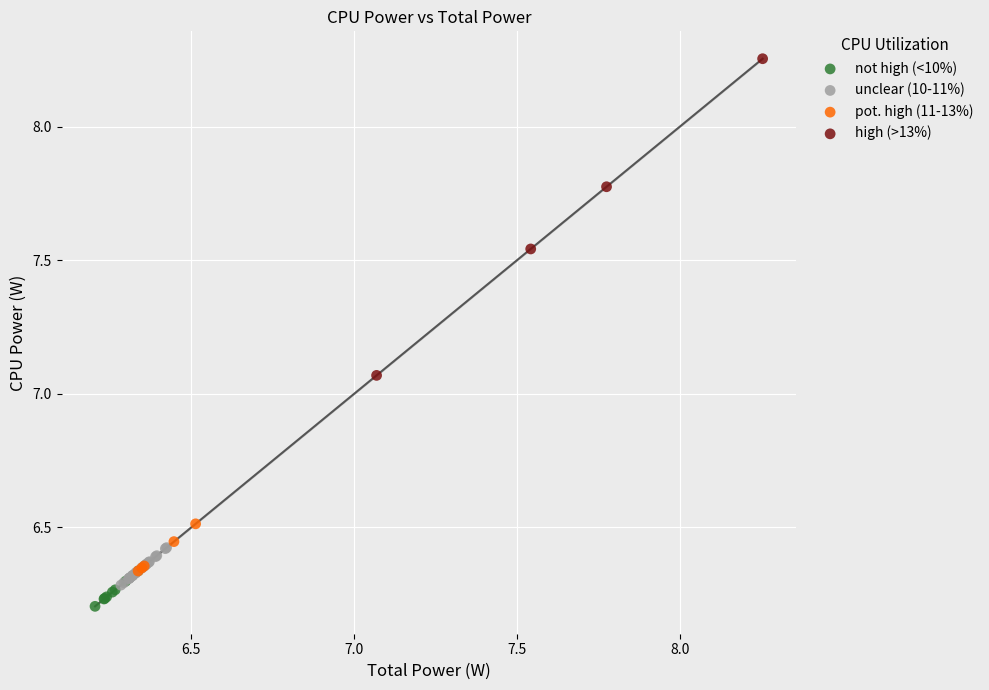

Which series contains the highest Y value?

high (>13%)